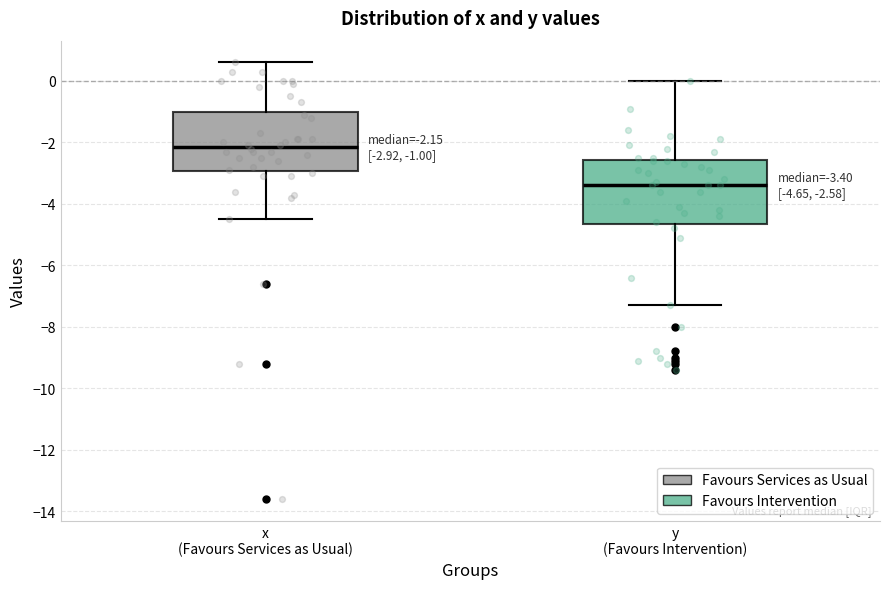

Which box's median line is the highest?

x (Favours Services as Usual)